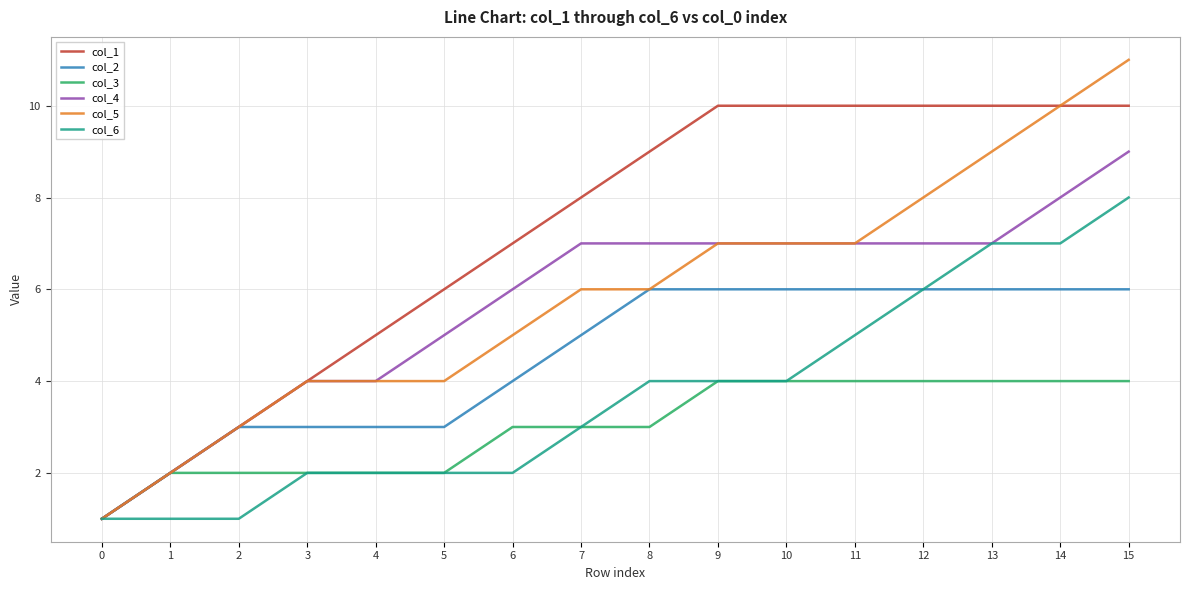

What is the highest value of the col_6 series?

8